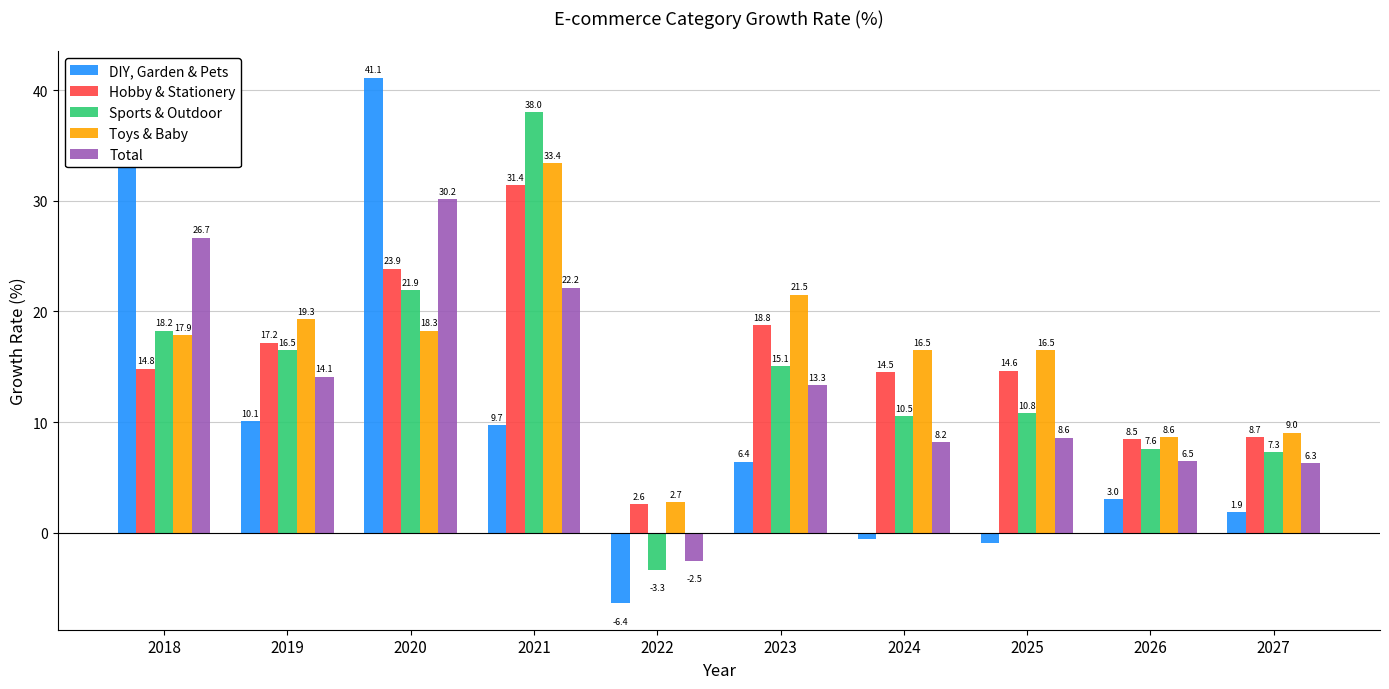

What is the difference between the maximum and minimum values in the Hobby & Stationery series?

28.8